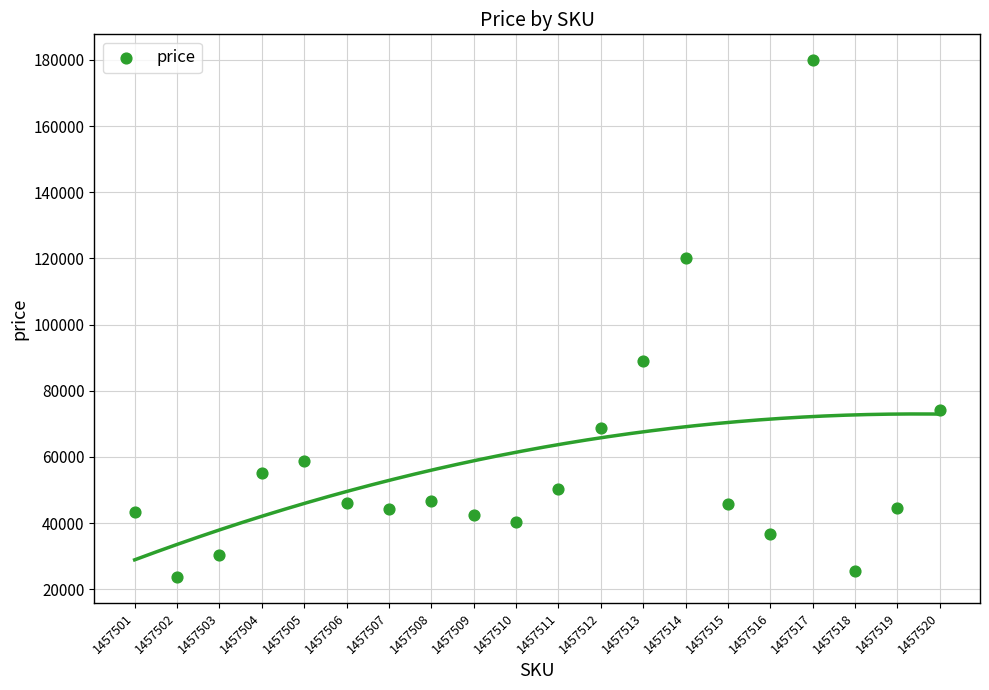

What Y value in the scatter plot is closest to 101791?

89000